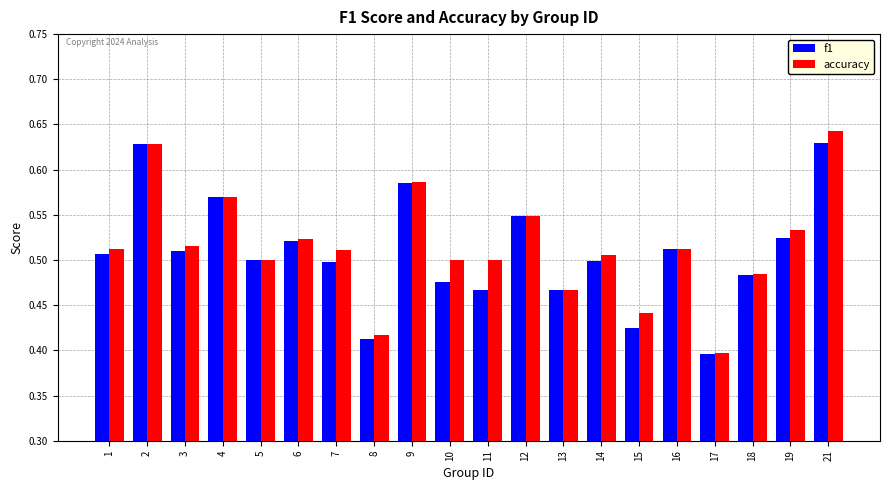

How many distinct data groups are displayed?

2